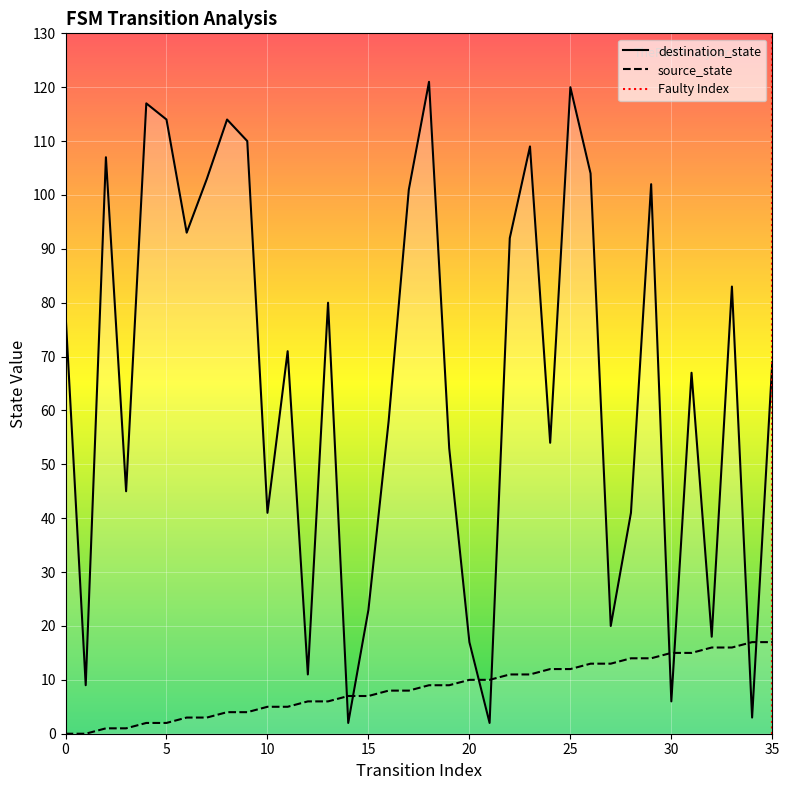

What is the value of the source_state point at the 13th from the left?

6